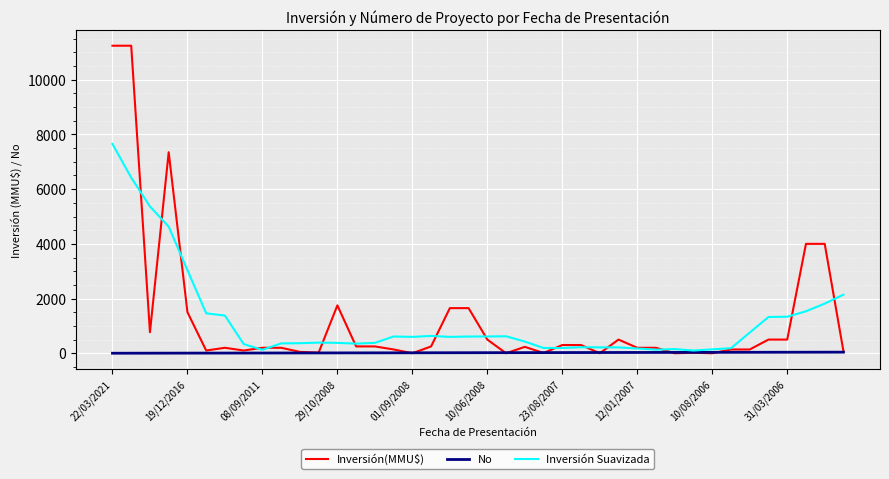

Is this an area chart (filled region under the line)?

No